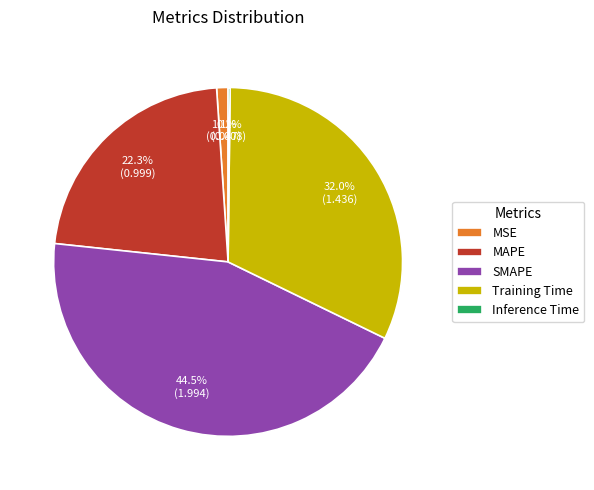

Which category has the biggest portion of the pie?

SMAPE